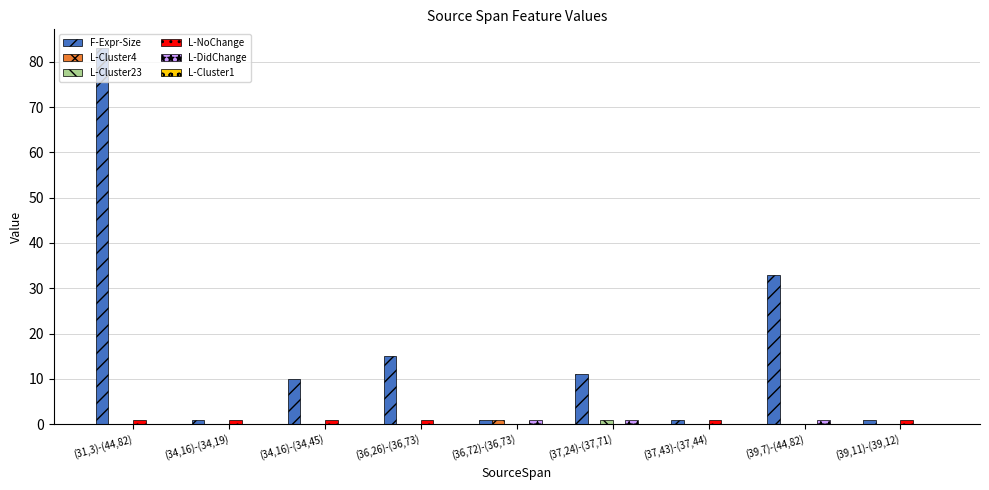

Between (31,3)-(44,82) and (37,43)-(37,44), which series saw the biggest shift?

F-Expr-Size